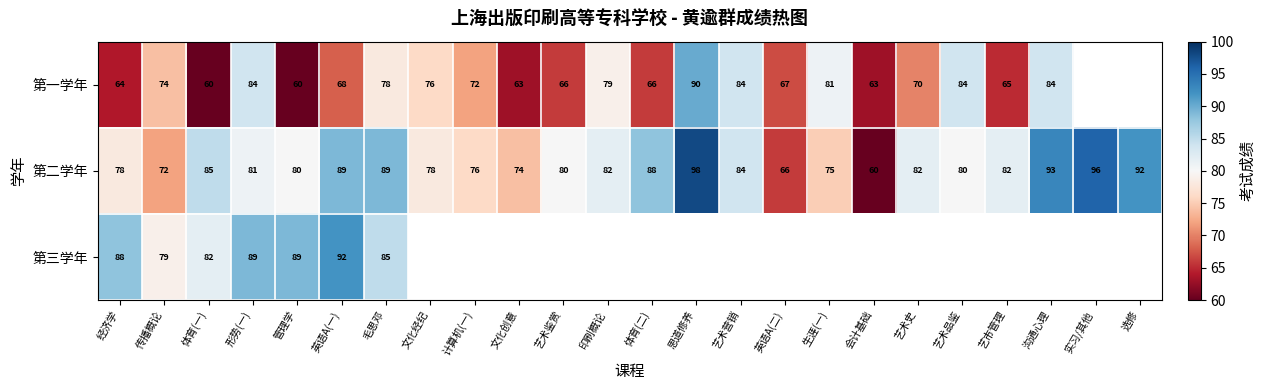

Between 管理学 and 思道修养, which is larger?

思道修养